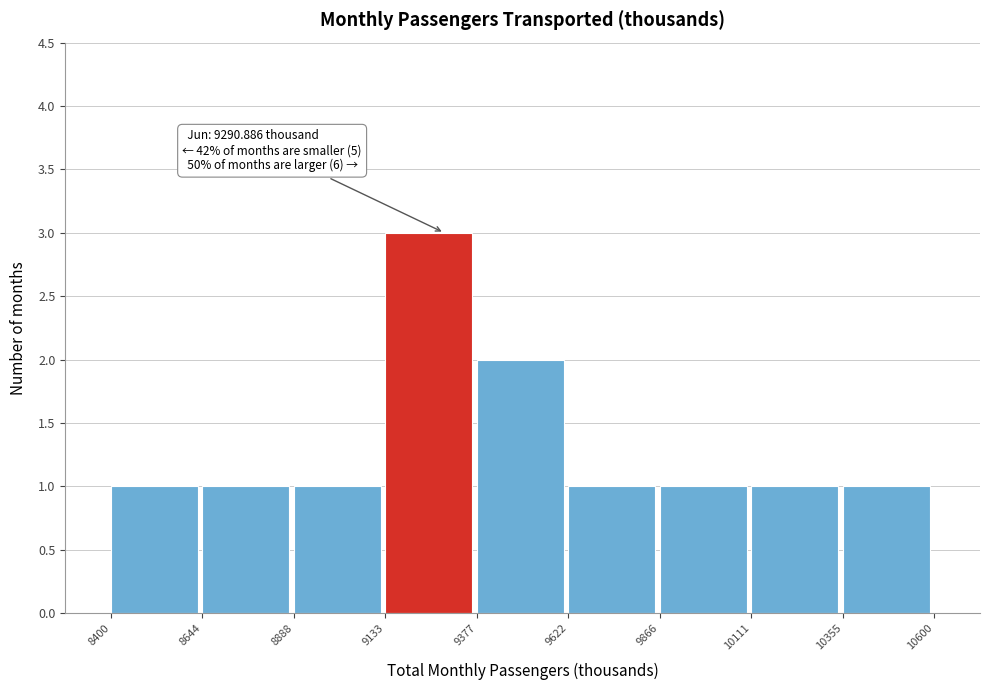

Which range on the x-axis has the tallest bar?

9133 to 9377